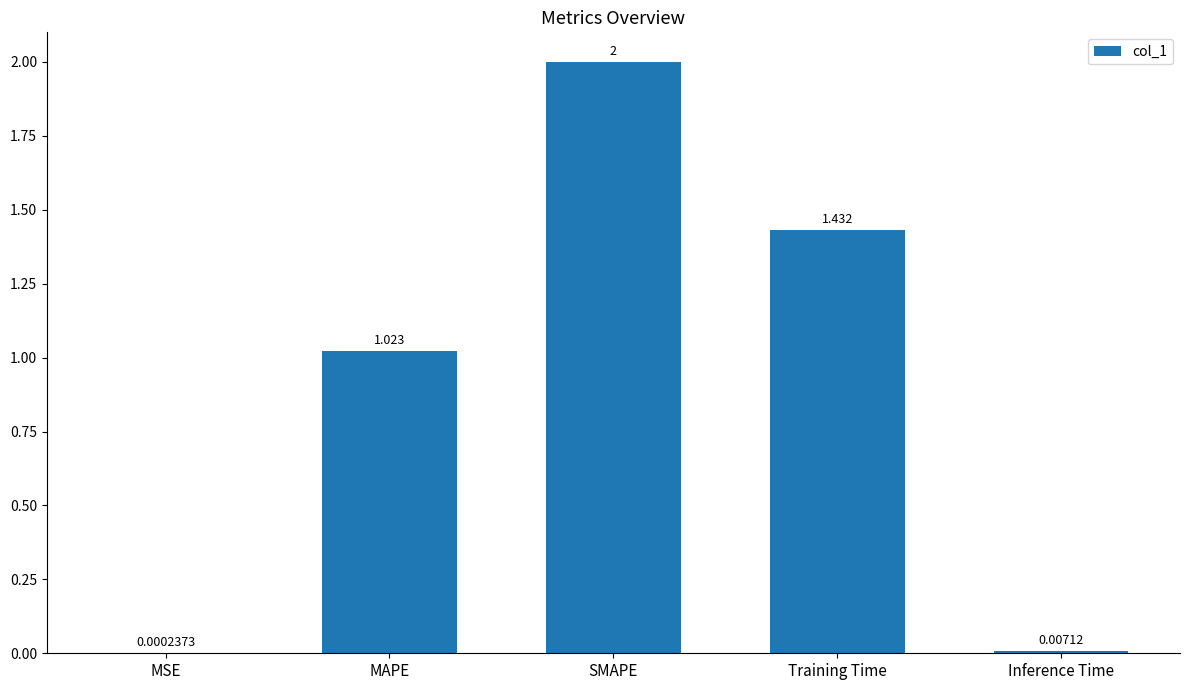

What is the sum of all values?

4.5